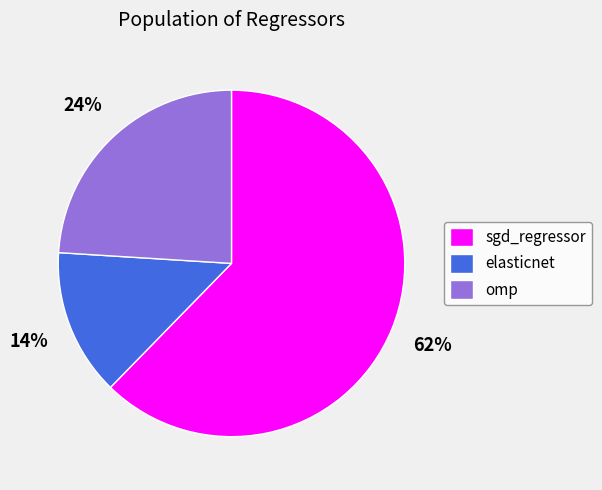

To the nearest percent, what portion does elasticnet represent?

14%